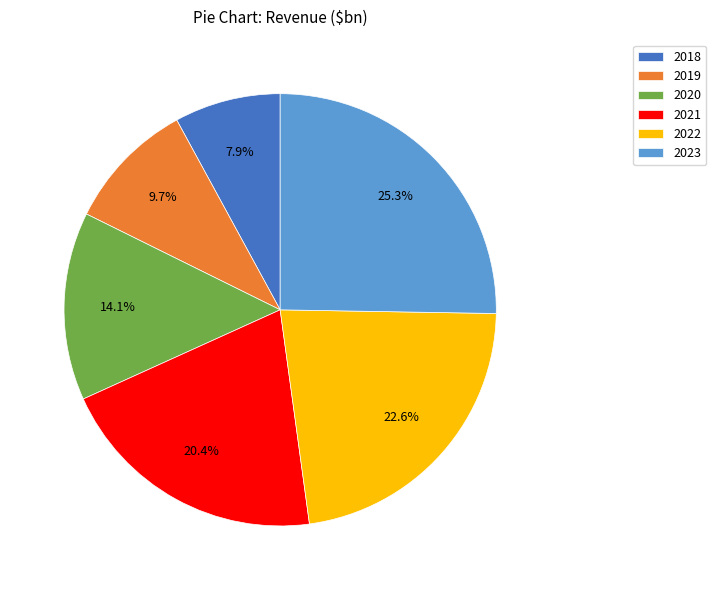

Which has a higher value, 2022 or 2020?

2022